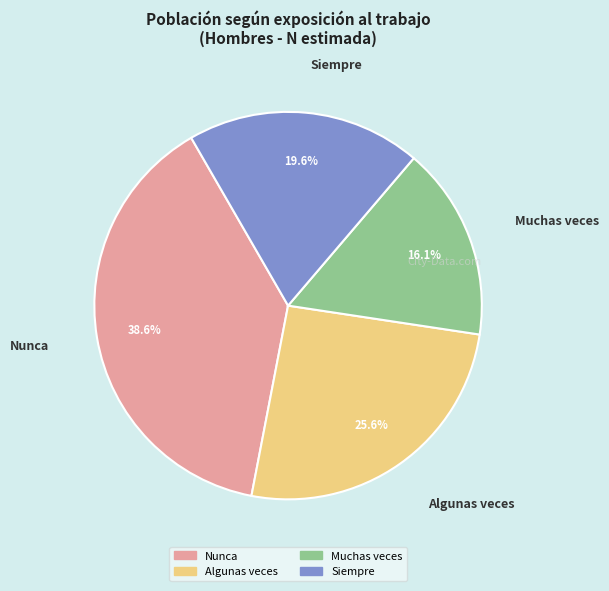

Rank the categories by value from lowest to highest.

Muchas veces, Siempre, Algunas veces, Nunca